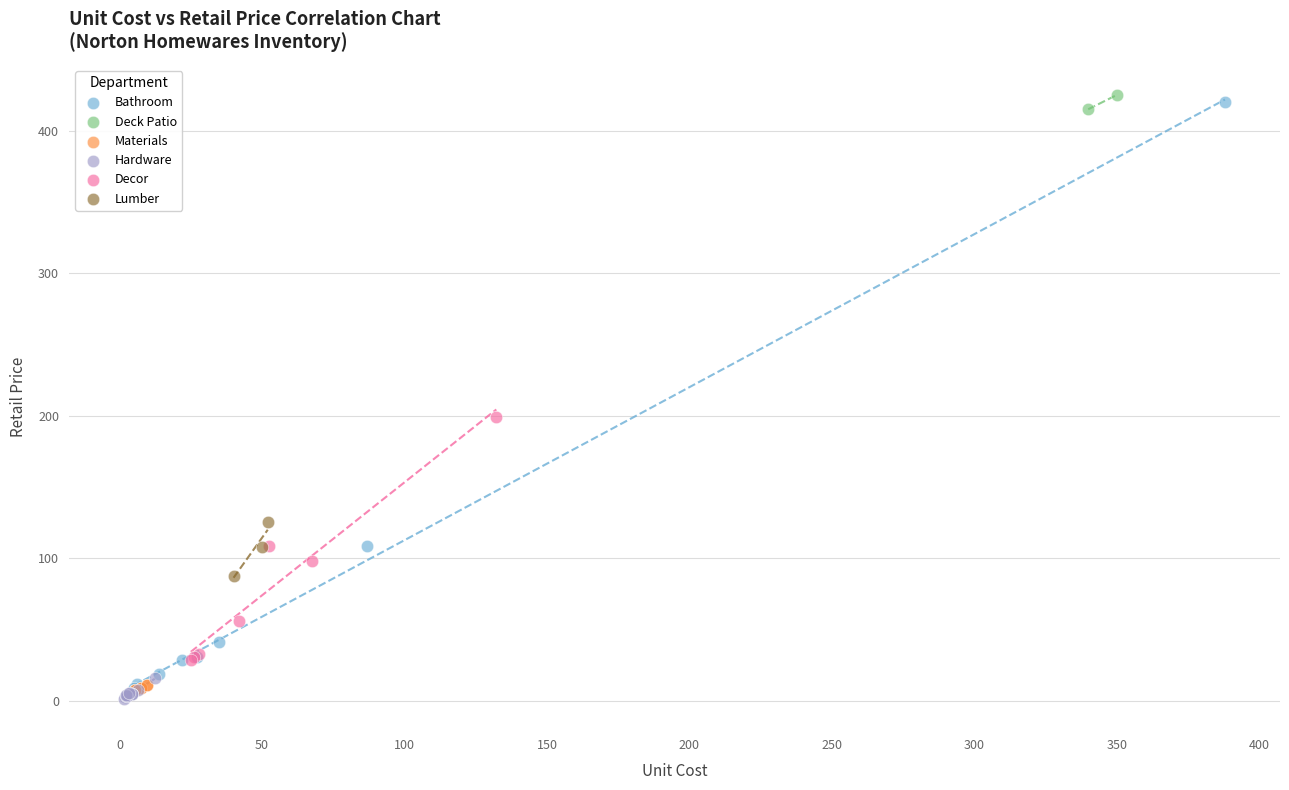

What are all the series names shown in the legend?

Bathroom, Deck Patio, Materials, Hardware, Decor, Lumber